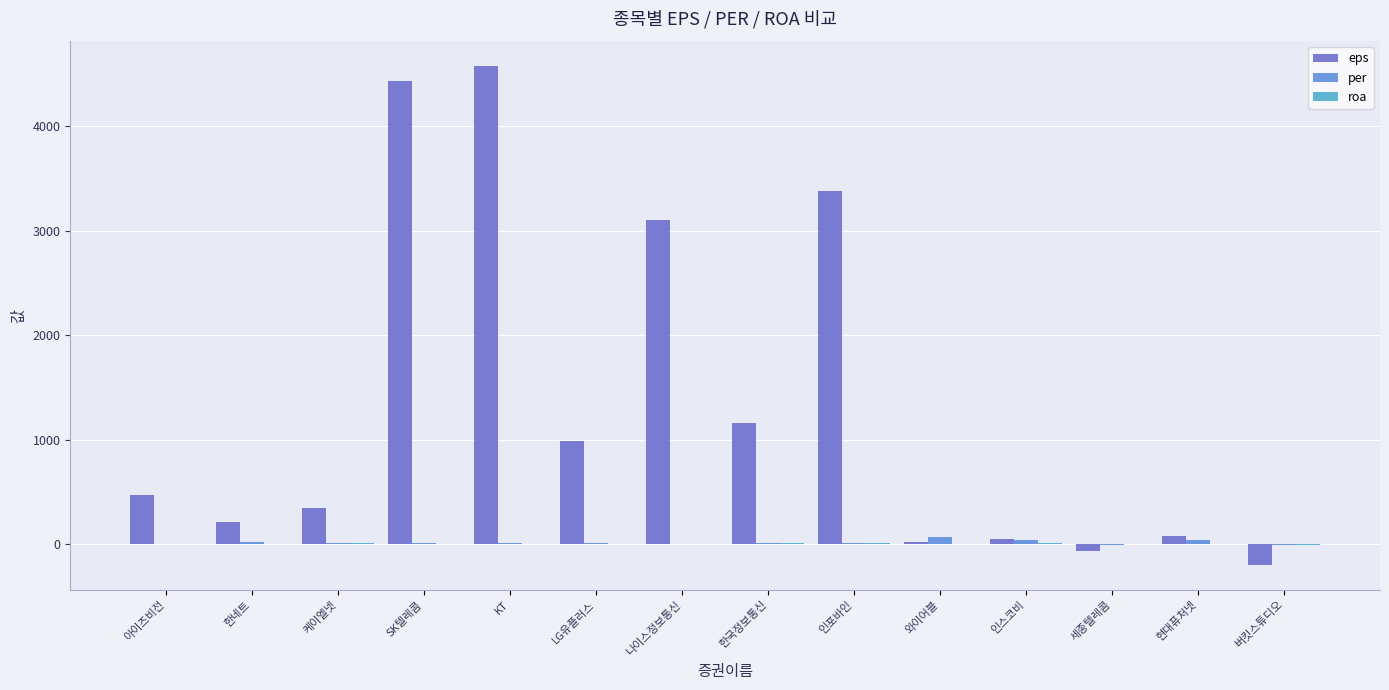

What is the maximum value for per?

64.5